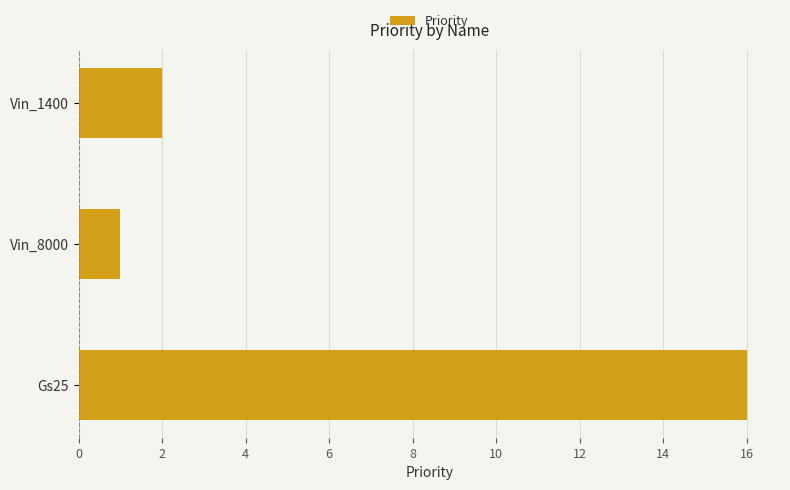

Reading bottom to top, transcribe all the data shown in this chart.

16	1	2